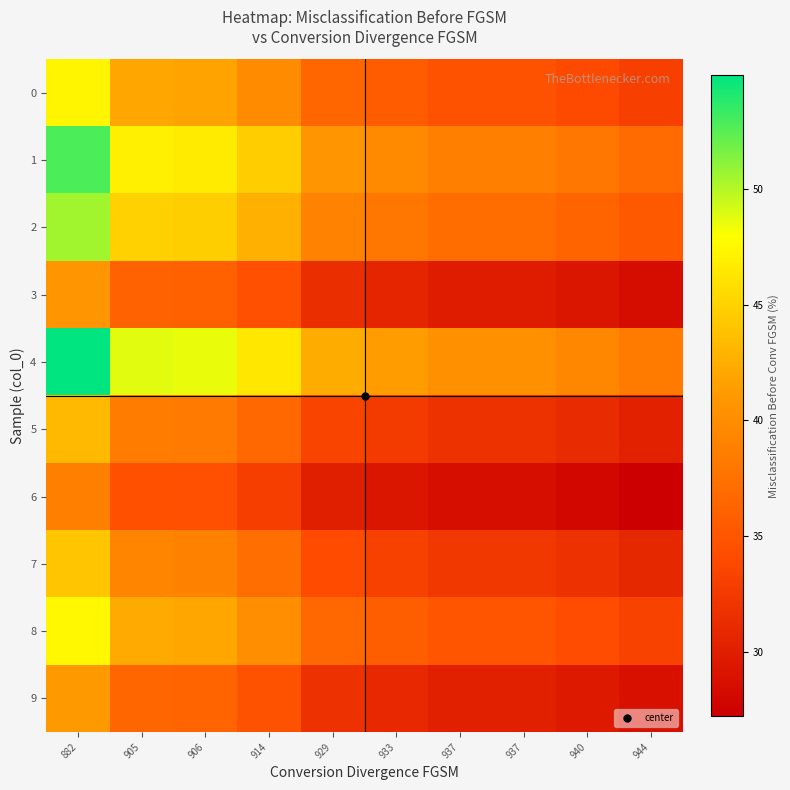

What is the total value across all series at 937?

338.4